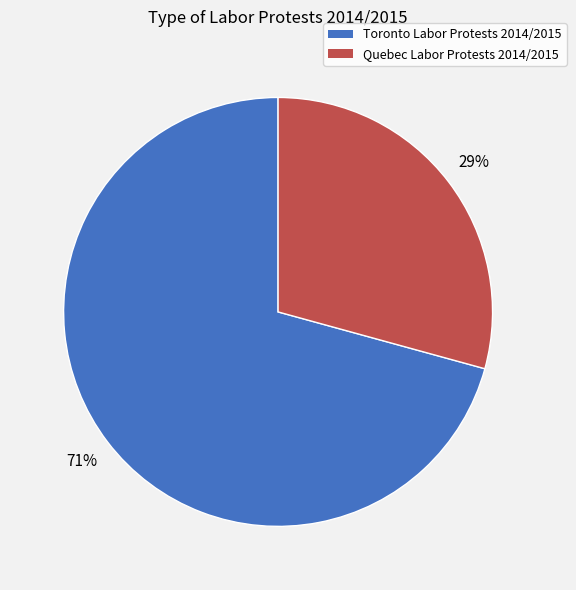

Which category has the biggest portion of the pie?

Toronto Labor Protests 2014/2015